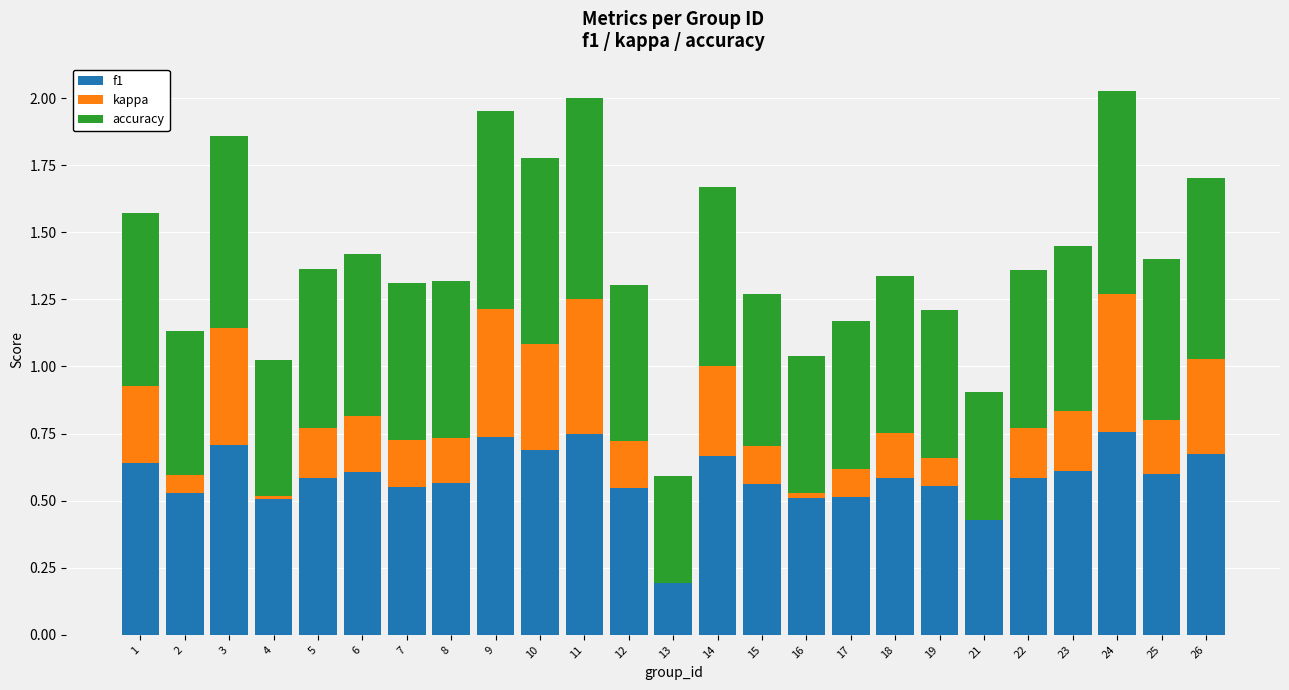

Rank the categories by f1 value from highest to lowest.

24, 11, 9, 3, 10, 26, 14, 1, 23, 6, 25, 18, 22, 5, 8, 15, 19, 7, 12, 2, 17, 16, 4, 21, 13